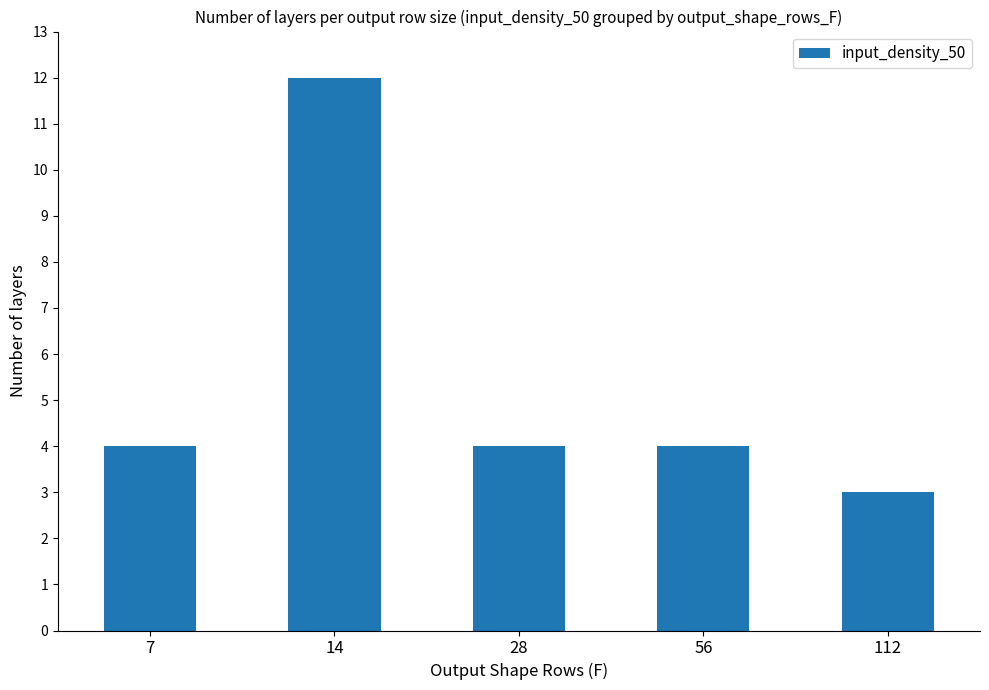

What is the smallest value displayed?

3